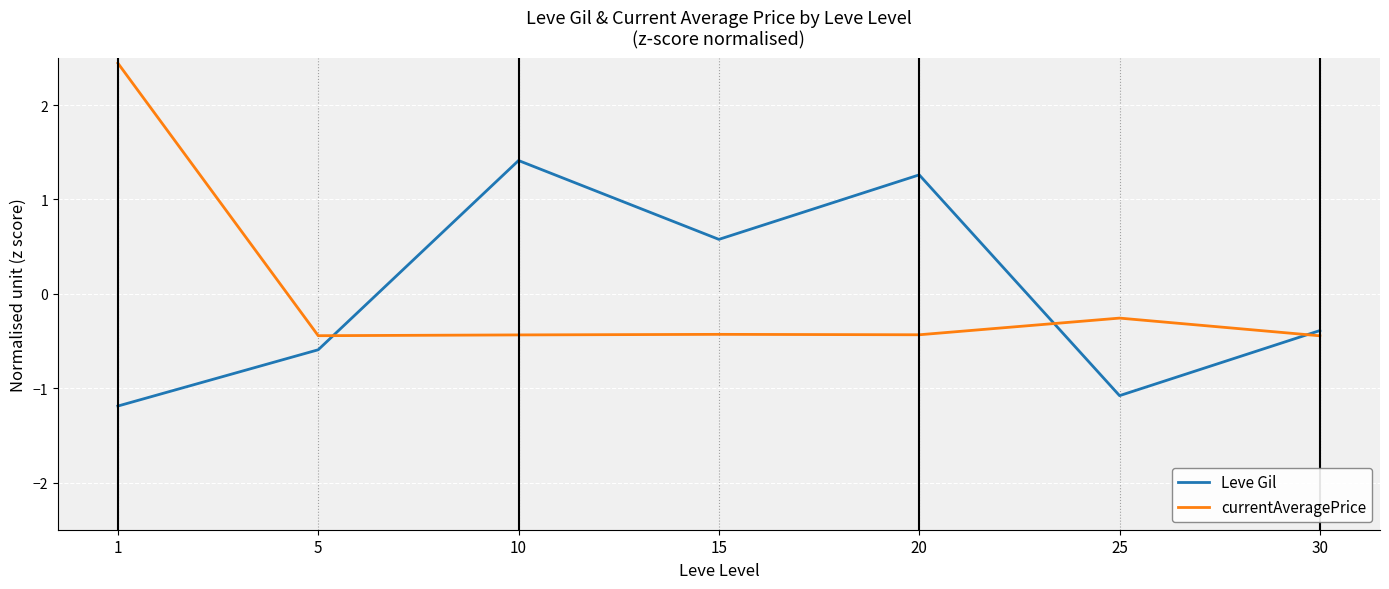

At which category is the sum across all series the highest?

1